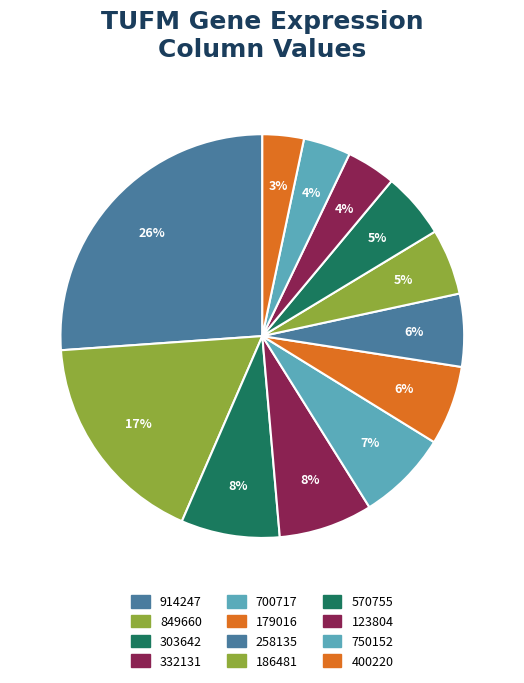

How many slices are in this pie chart?

12